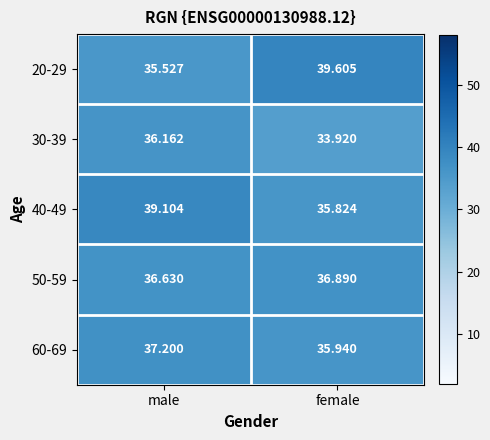

At which category is the sum across all series the highest?

male